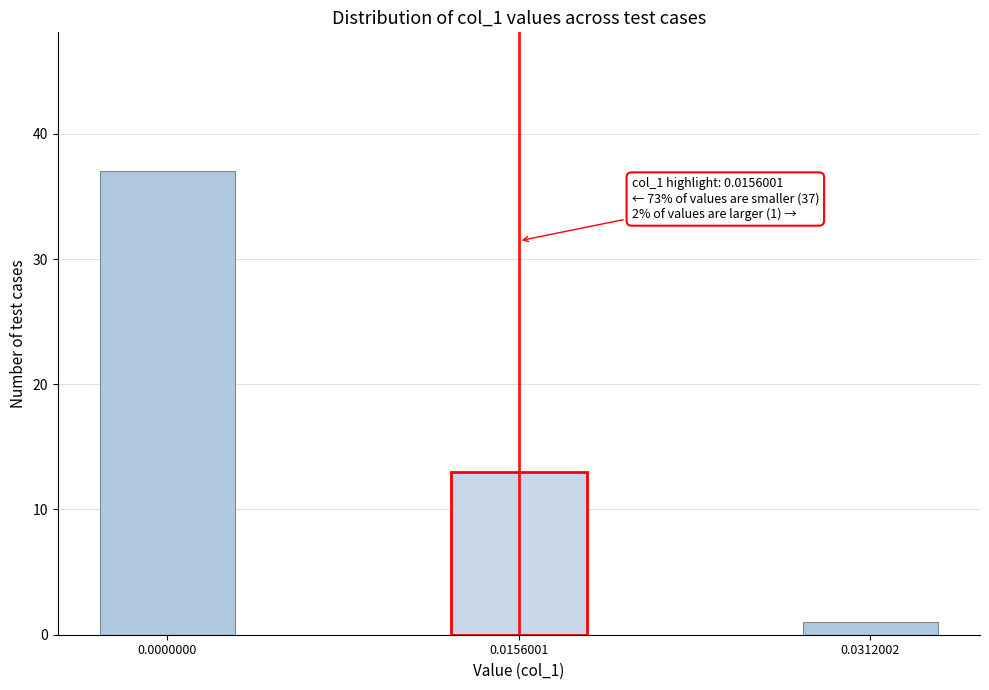

Reading left to right, what are all the values shown in this chart?

0.0000000=37	0.0156001=13	0.0312002=1